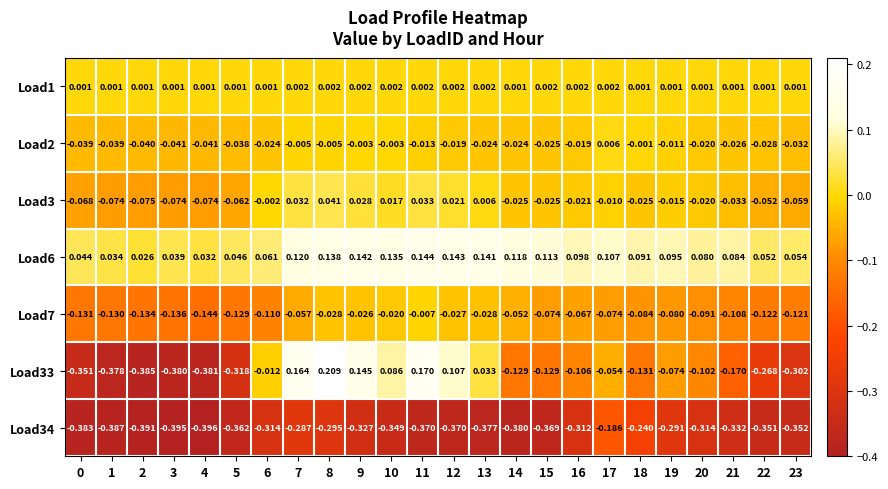

Is the value of Load3 at 7 greater than the value of Load6 at 9?

No